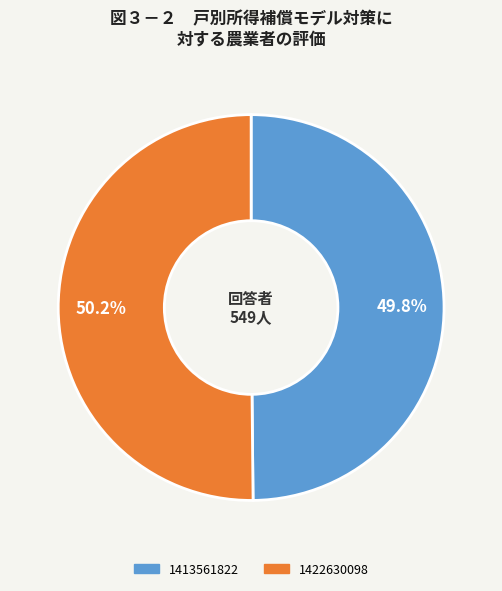

To the nearest percent, what is the combined percentage of 1422630098 and 1413561822?

100%